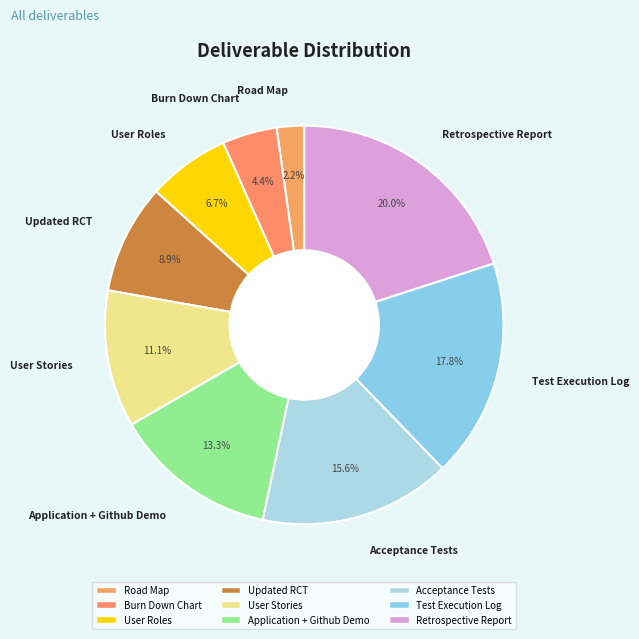

To the nearest percent, what is the difference between the largest and smallest slice percentages?

18%